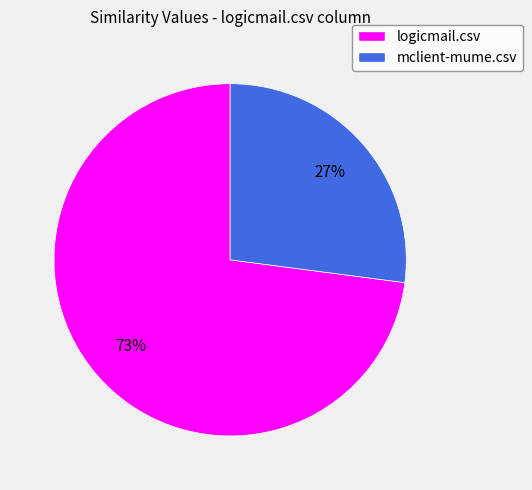

Combined, do mclient-mume.csv and logicmail.csv account for over 50%?

Yes